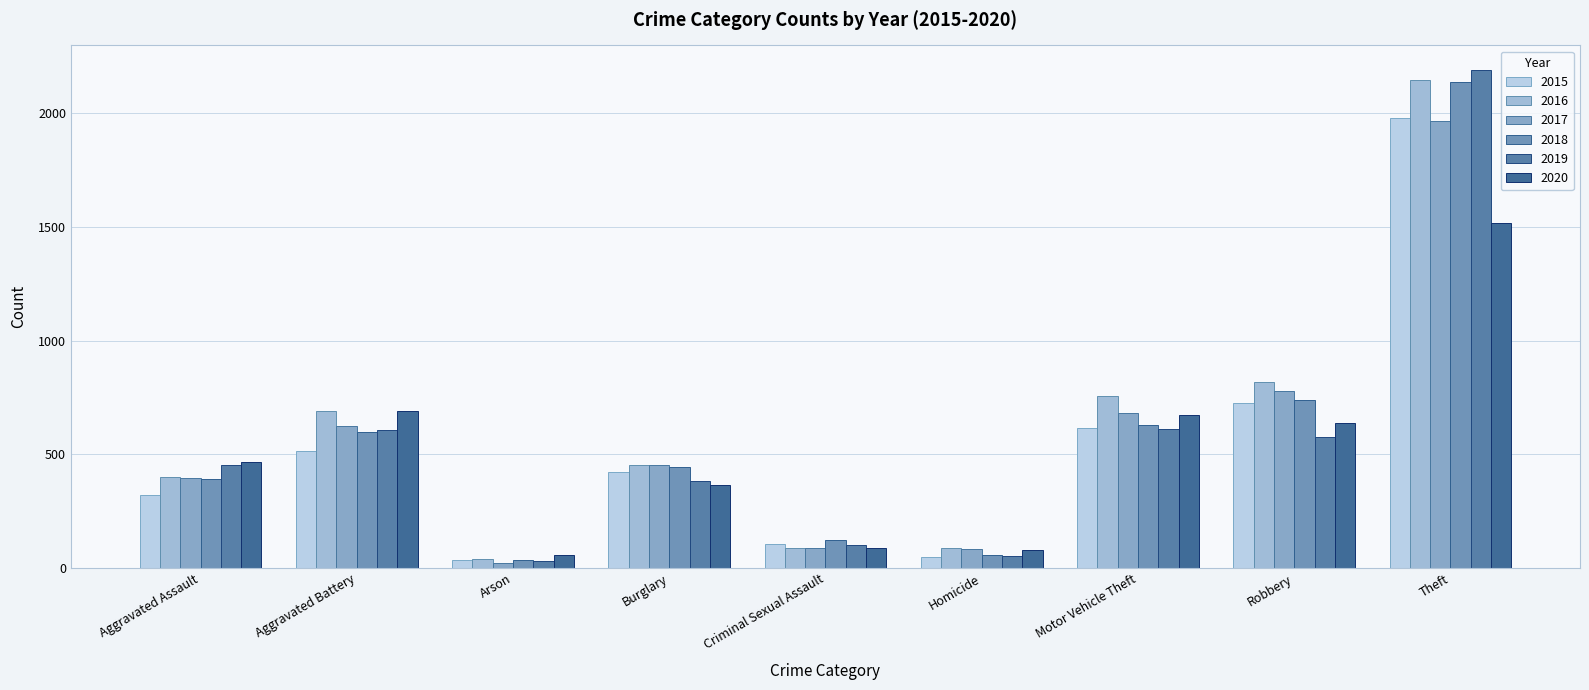

How many groups of bars are there?

9